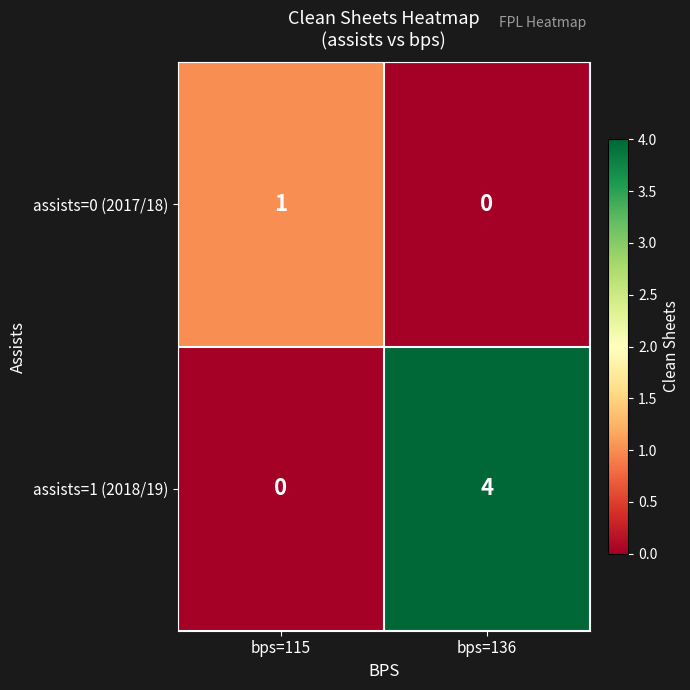

True or false: assists=0 (2017/18) has a value of 0 at bps=136.

True